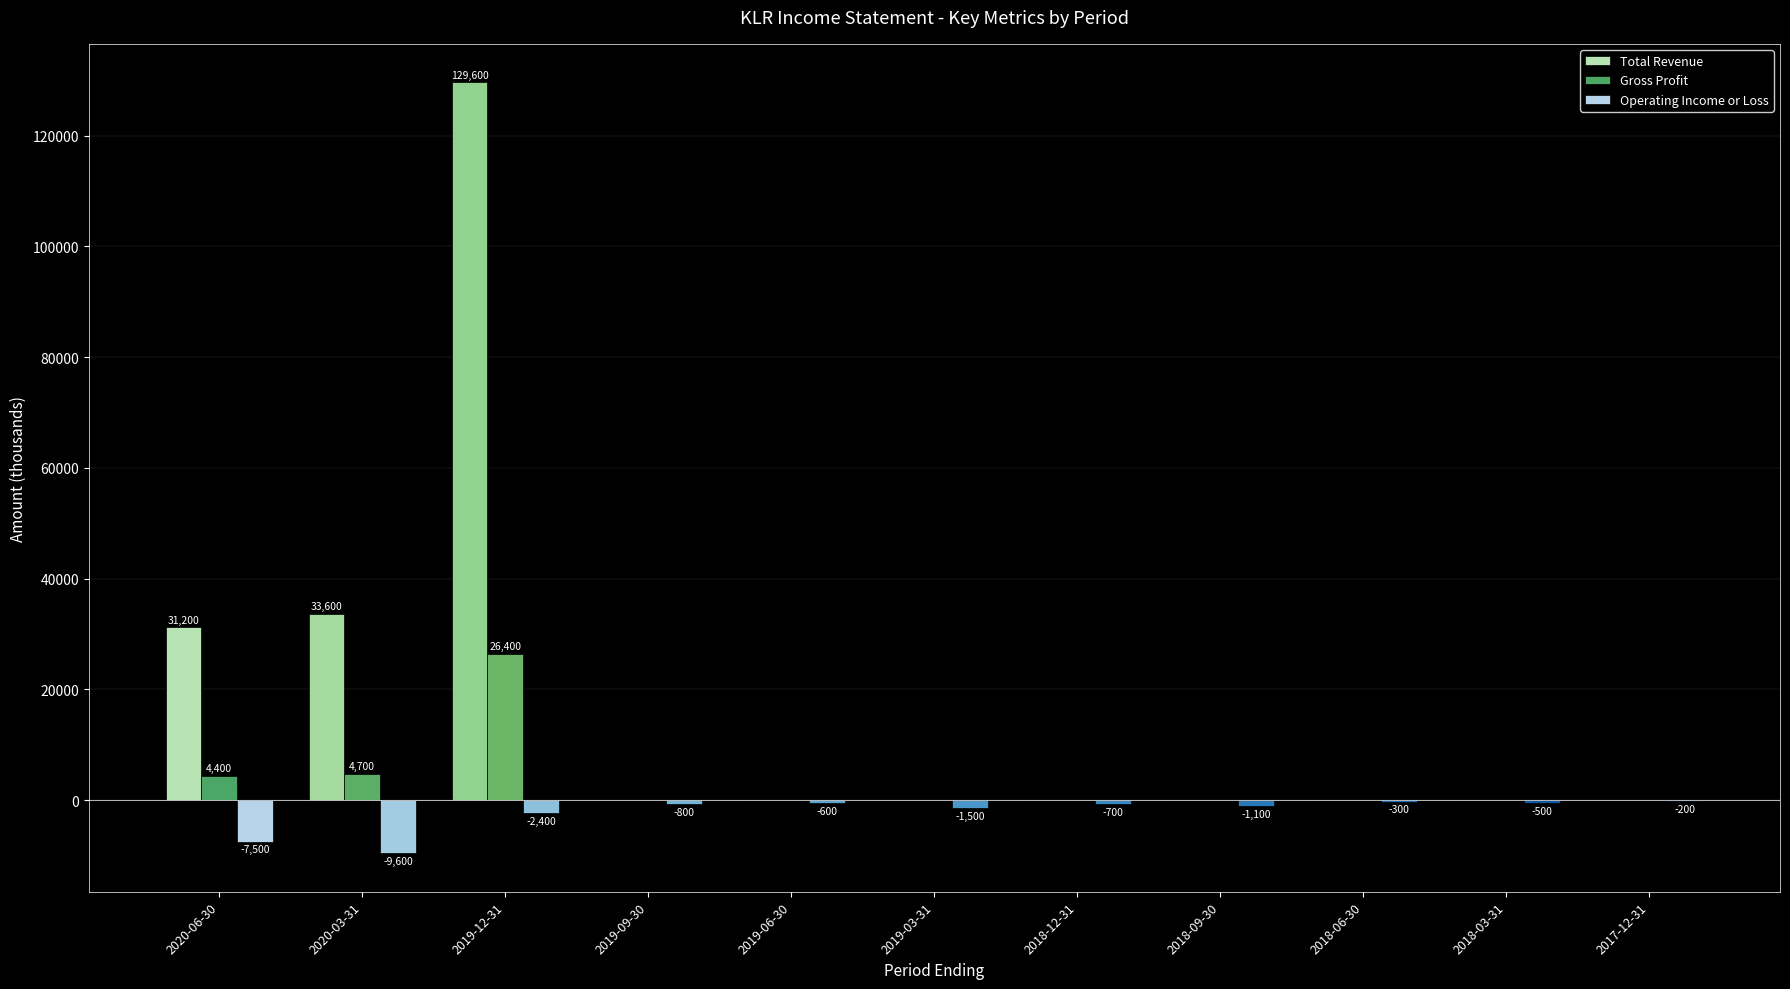

What is the highest value of the Total Revenue series?

129600